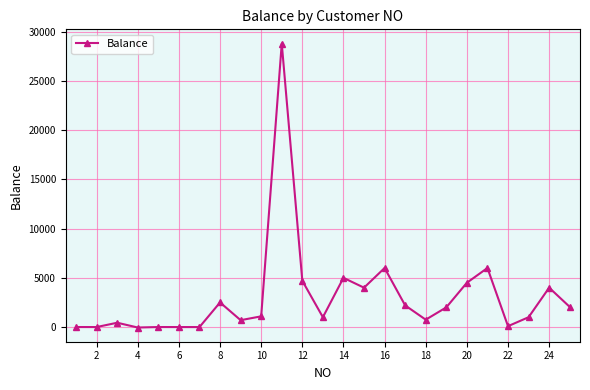

What is the average value?

3071